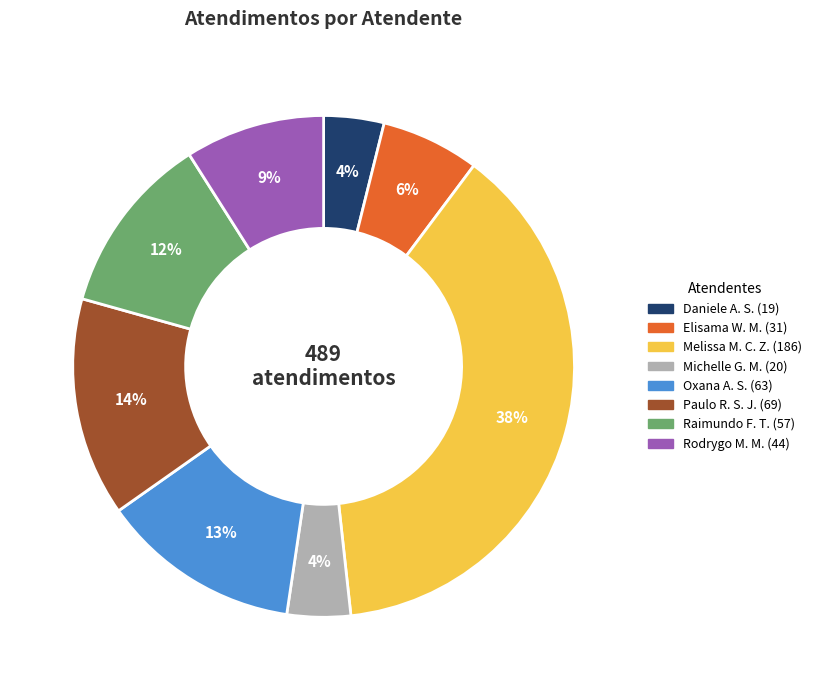

To the nearest percent, what is the difference between the largest and smallest slice percentages?

34%